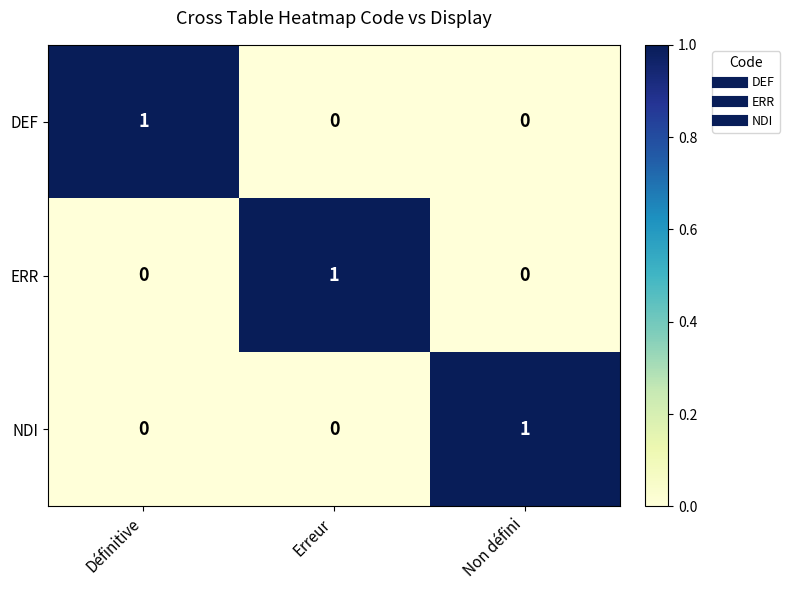

Count the number of categories in the chart.

3